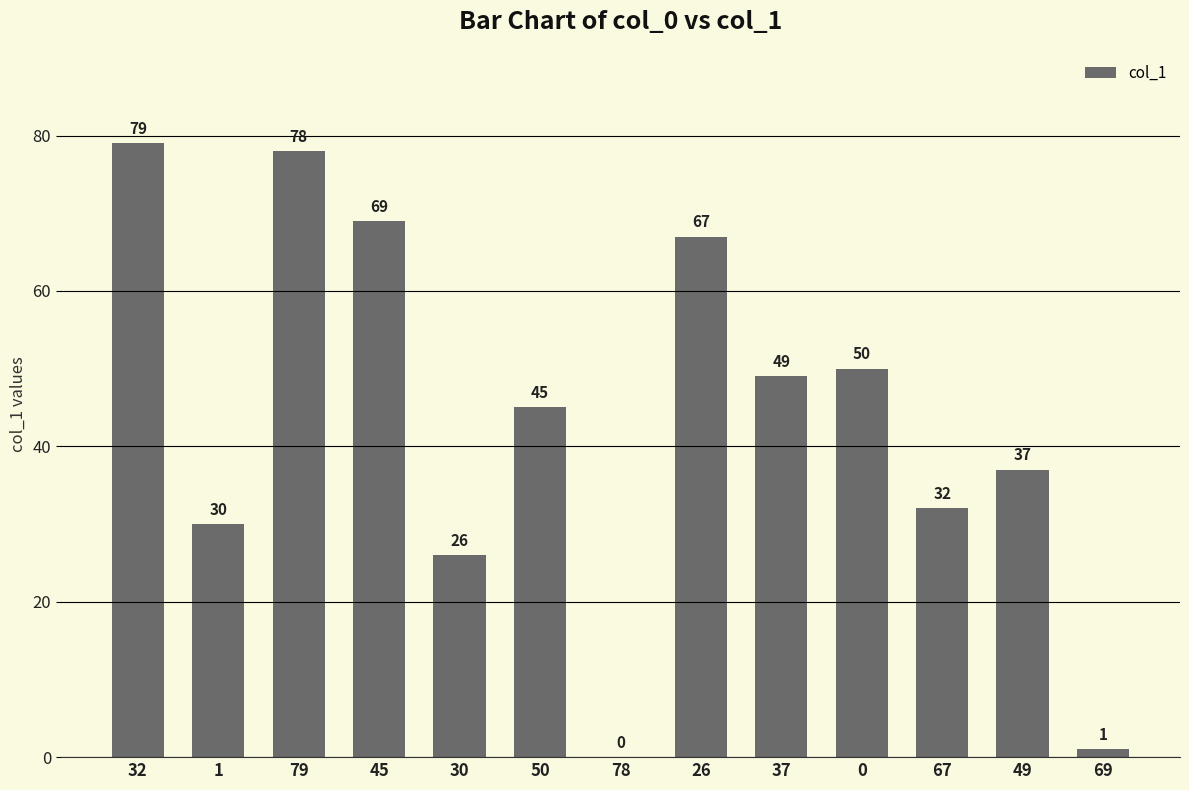

Is it true that the value at 45 is 99?

False